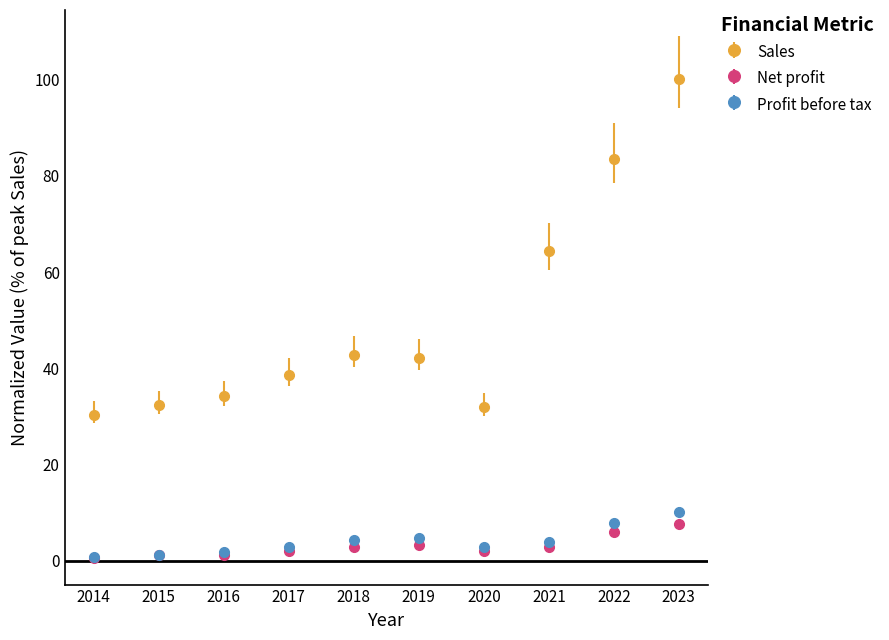

What are all the series names shown in the legend?

Sales, Net profit, Profit before tax